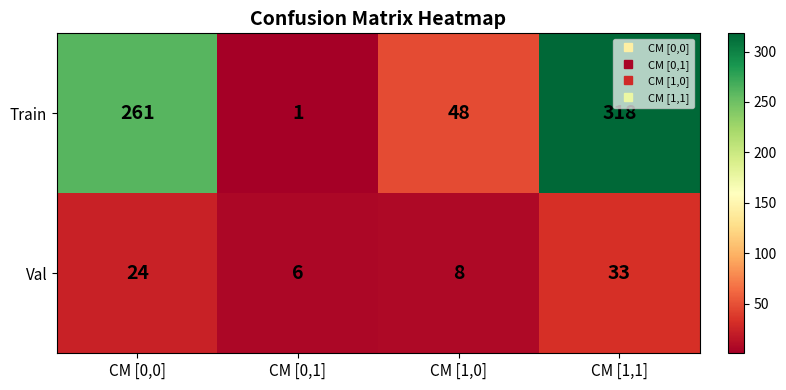

At which label is Val closest to 19?

CM [0,0]